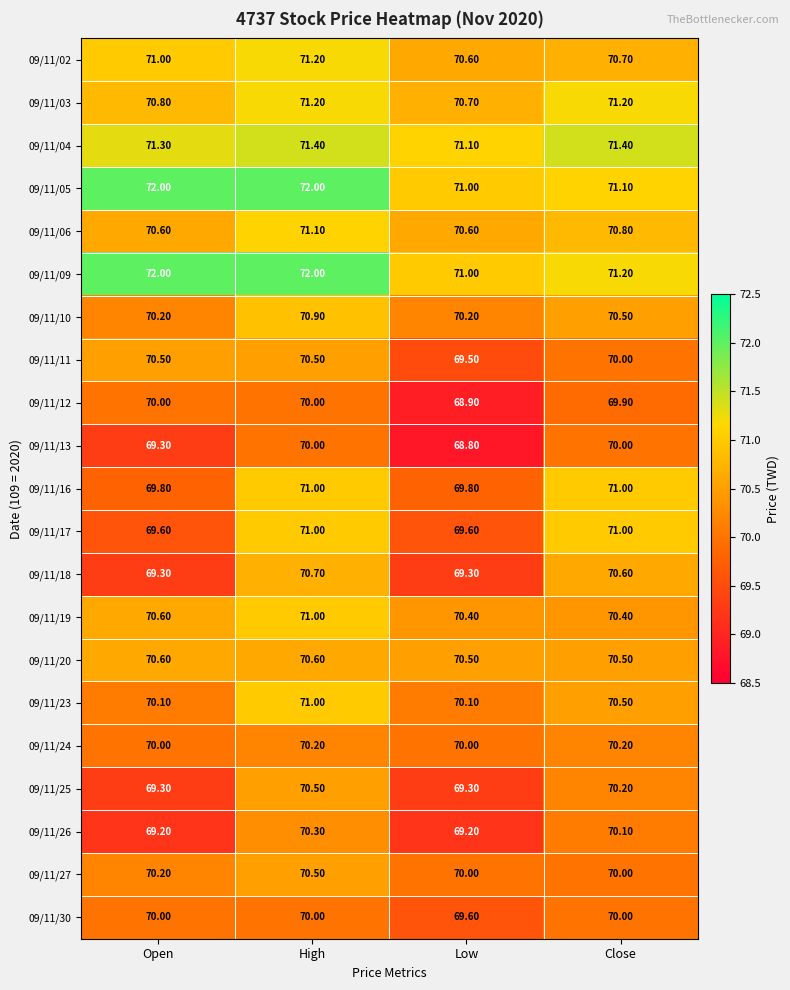

At which label does 09/11/19 reach its peak?

High